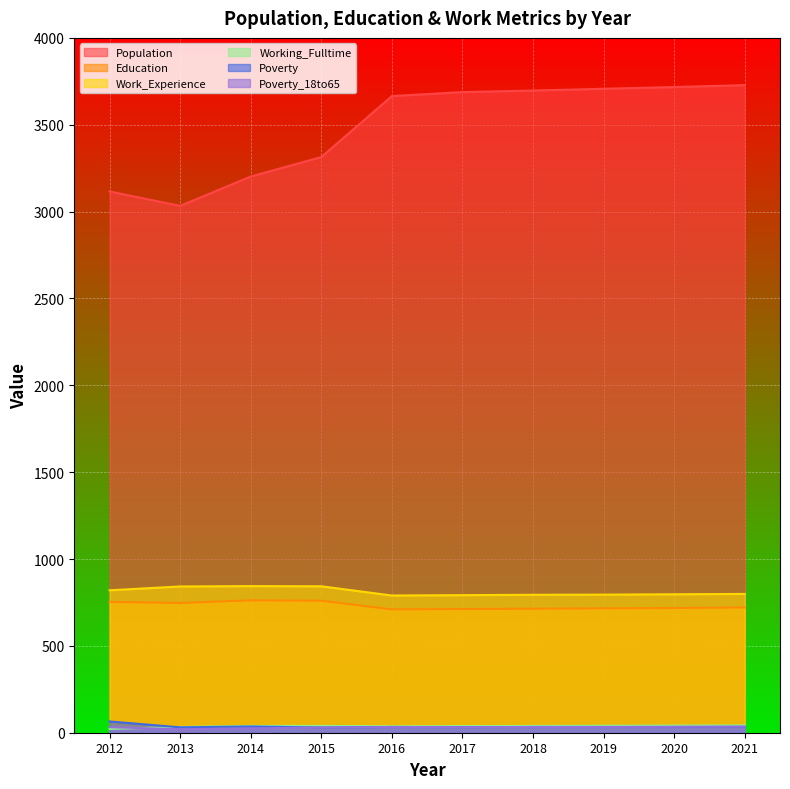

Reading left to right, transcribe all the data shown in this chart.

Population: 3116	3033	3202	3314	3665	3688	3697	3707	3717	3728
Education: 753	747	762	760	710	712	714	716	718	721
Work_Experience: 820	842	844	843	790	792	794	795	797	799
Working_Fulltime: 22	33	39	39	37	38	39	40	41	42
Poverty: 65	31	36	30	33	32	33	33	33	34
Poverty_18to65: 32	20	25	30	33	32	33	33	34	35